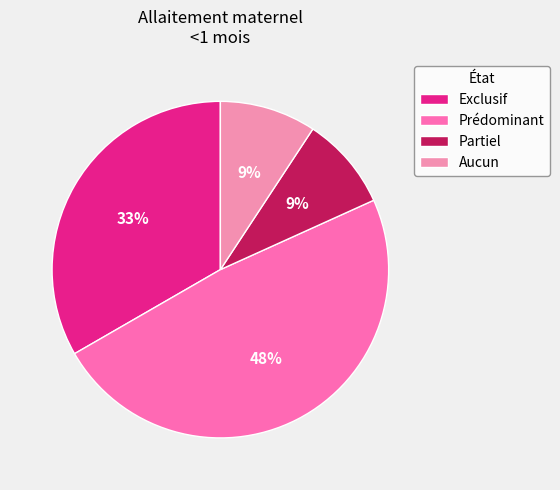

Is the sum of Partiel and Exclusif greater than half?

No